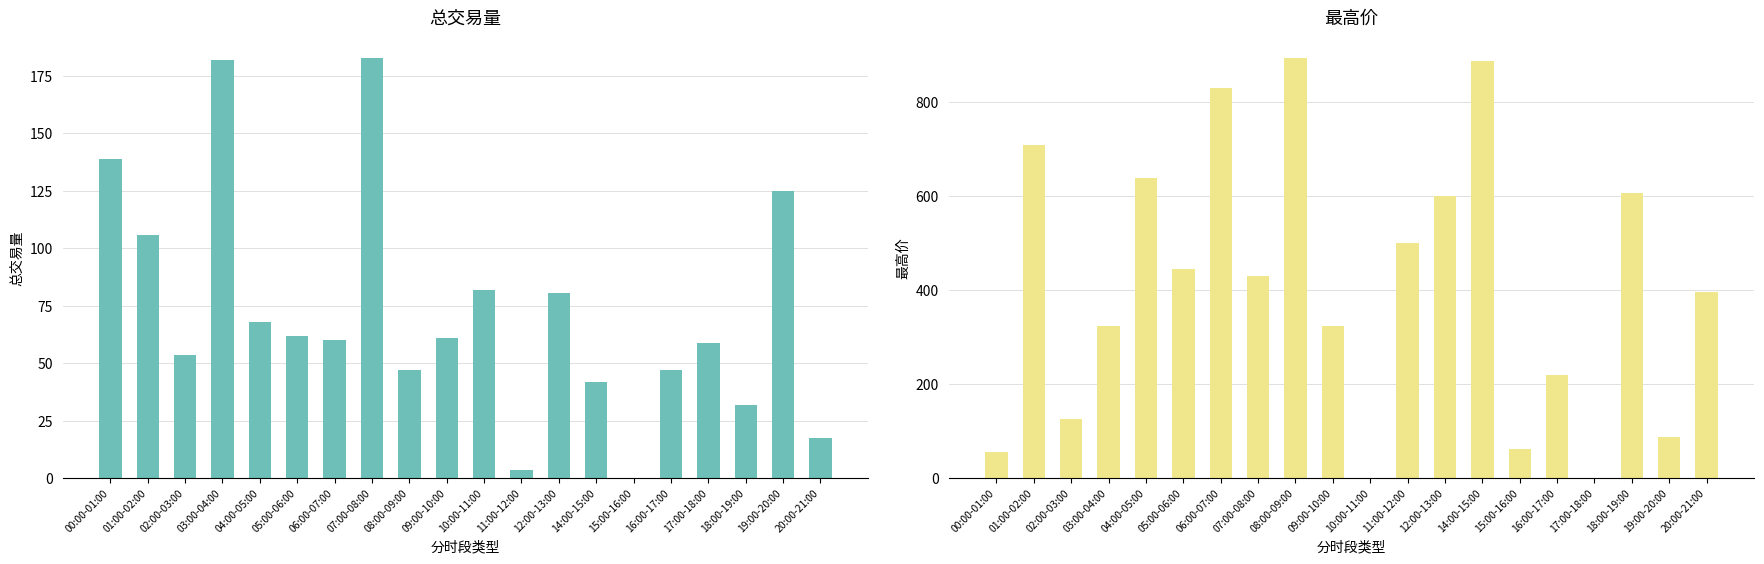

What is the label of the 1st bar from the right?

20:00-21:00